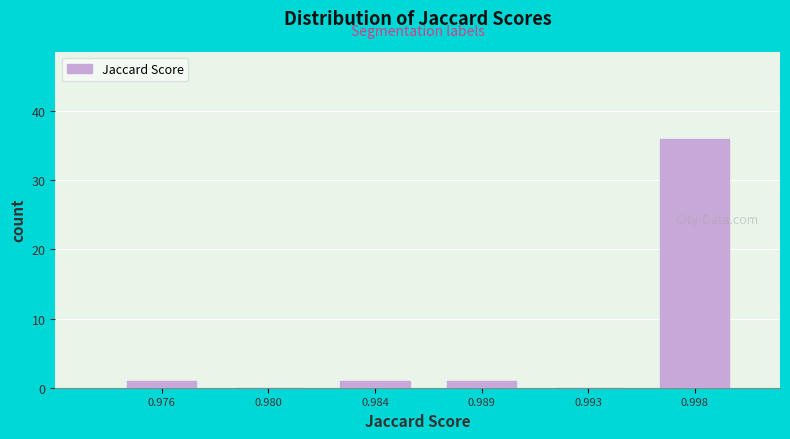

Reading left to right, list all the values displayed in this chart.

0.976=1	0.980=0	0.984=1	0.989=1	0.993=0	0.998=36